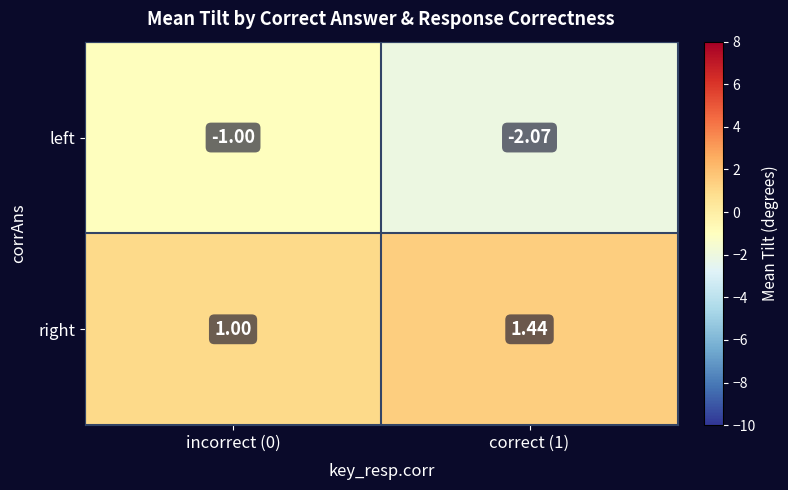

Which series has the largest total across all categories?

right